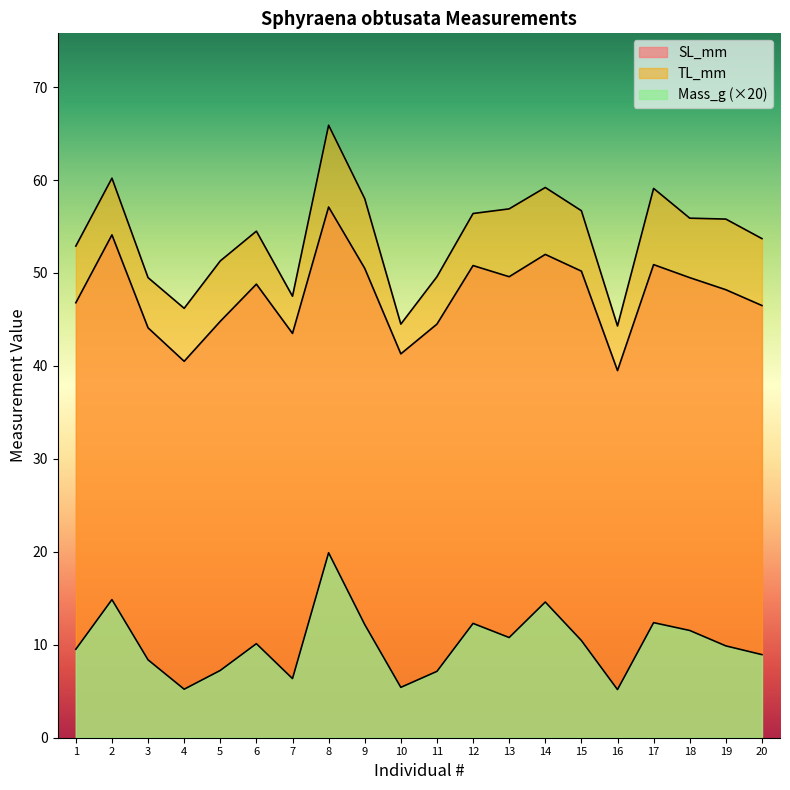

How many data points in TL_mm are less than 55?

10